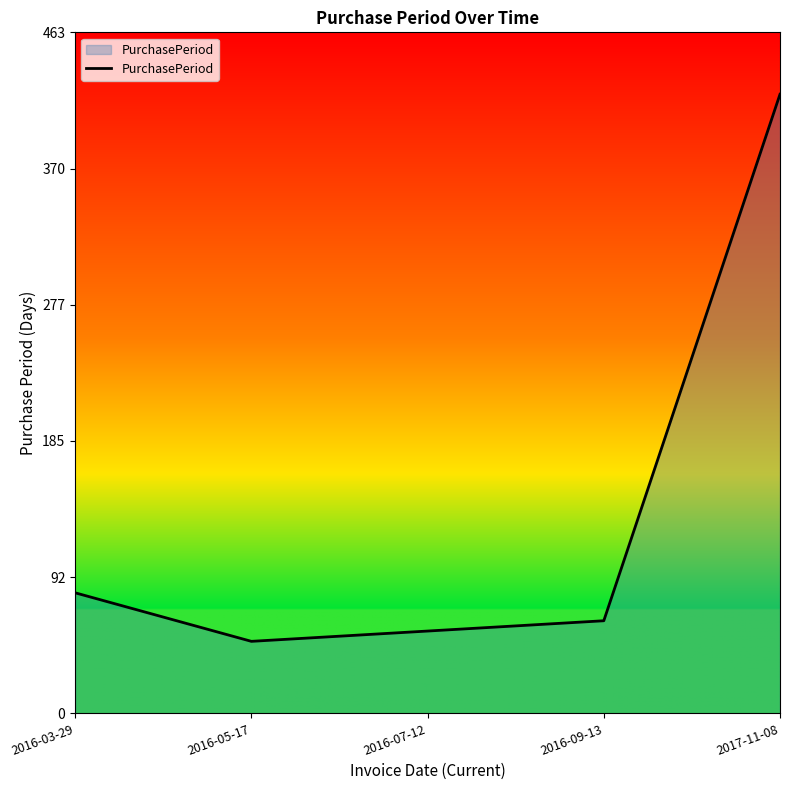

What is the ratio of the value at 2016-07-12 to the value at 2016-09-13?

0.9